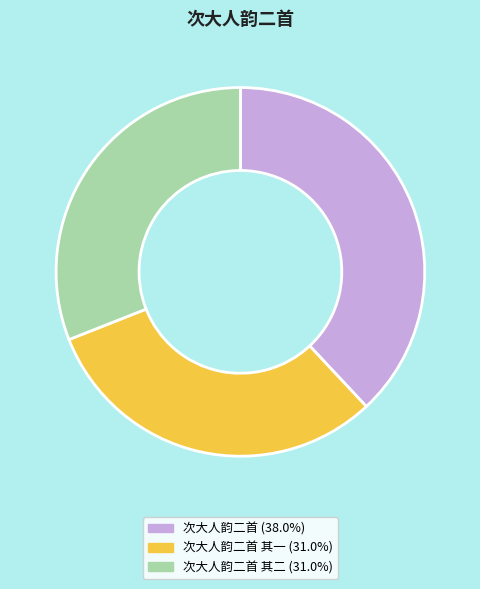

Is there a majority slice in this chart?

No